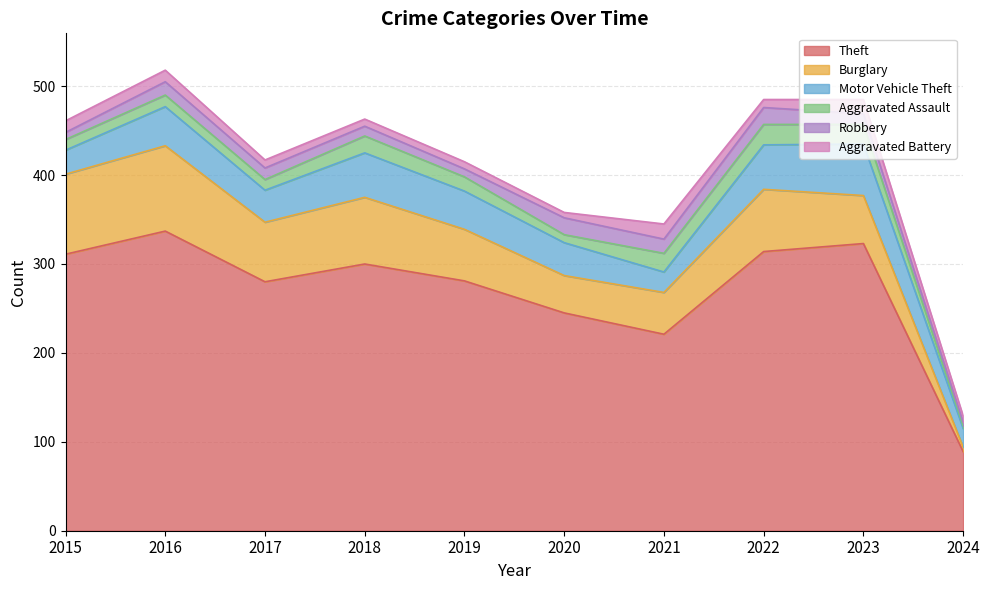

What is the value of the Motor Vehicle Theft point at the 10th from the left?

21